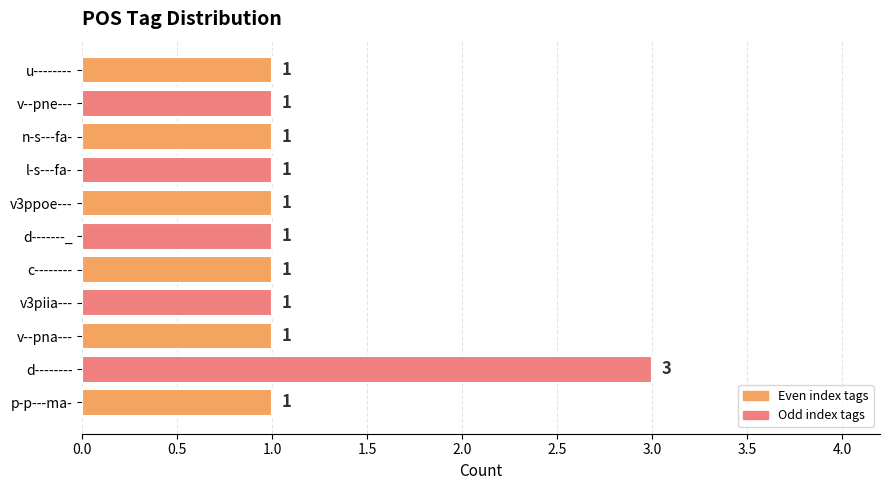

The chart shows a value of 1 at v--pna---. True or false?

True